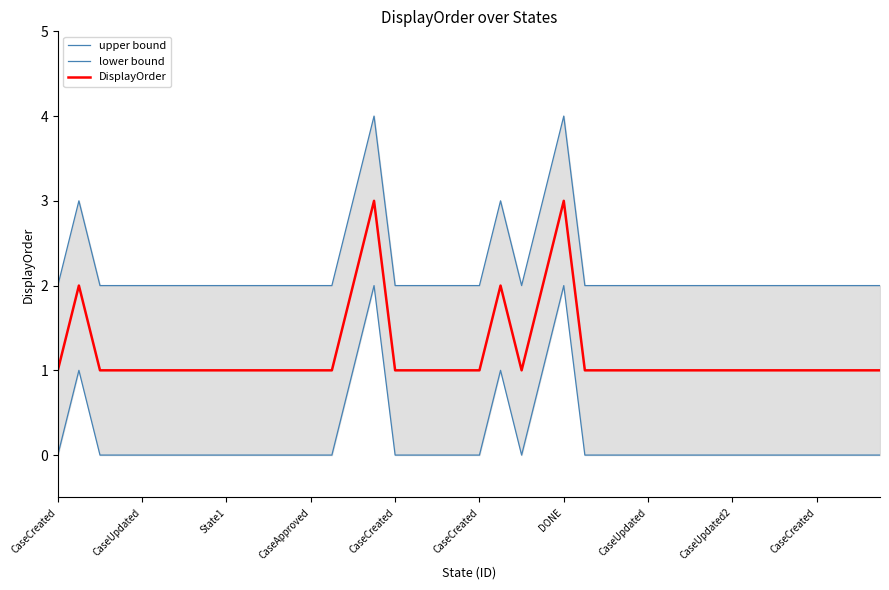

How many lines are shown in the chart?

3